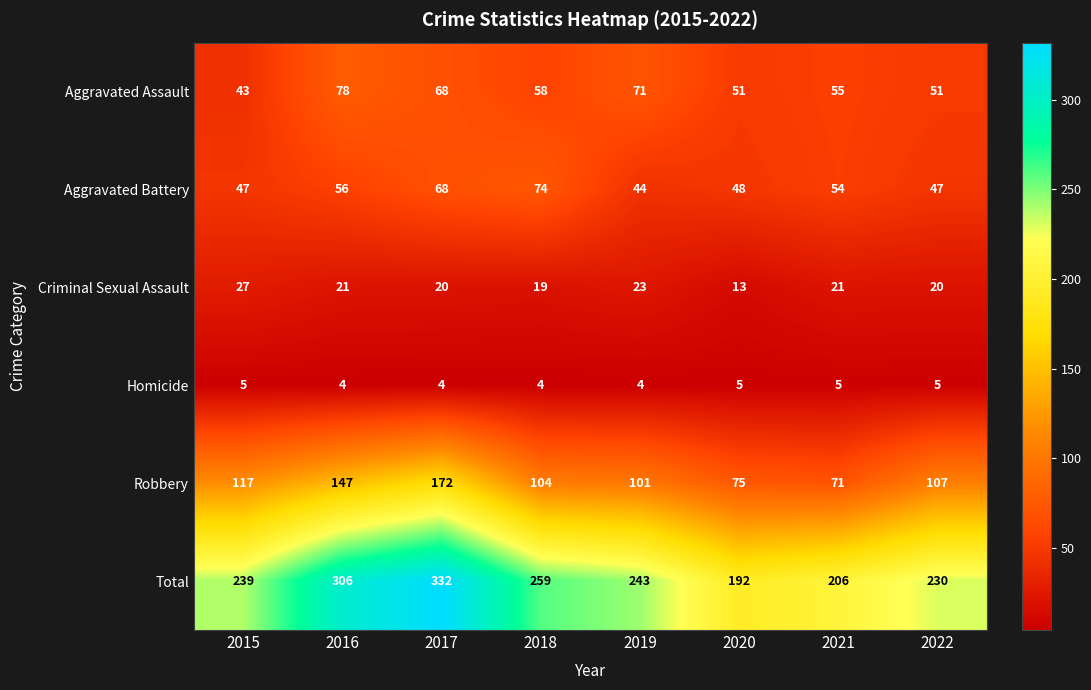

Is it true that Aggravated Assault equals 71 at 2019?

True